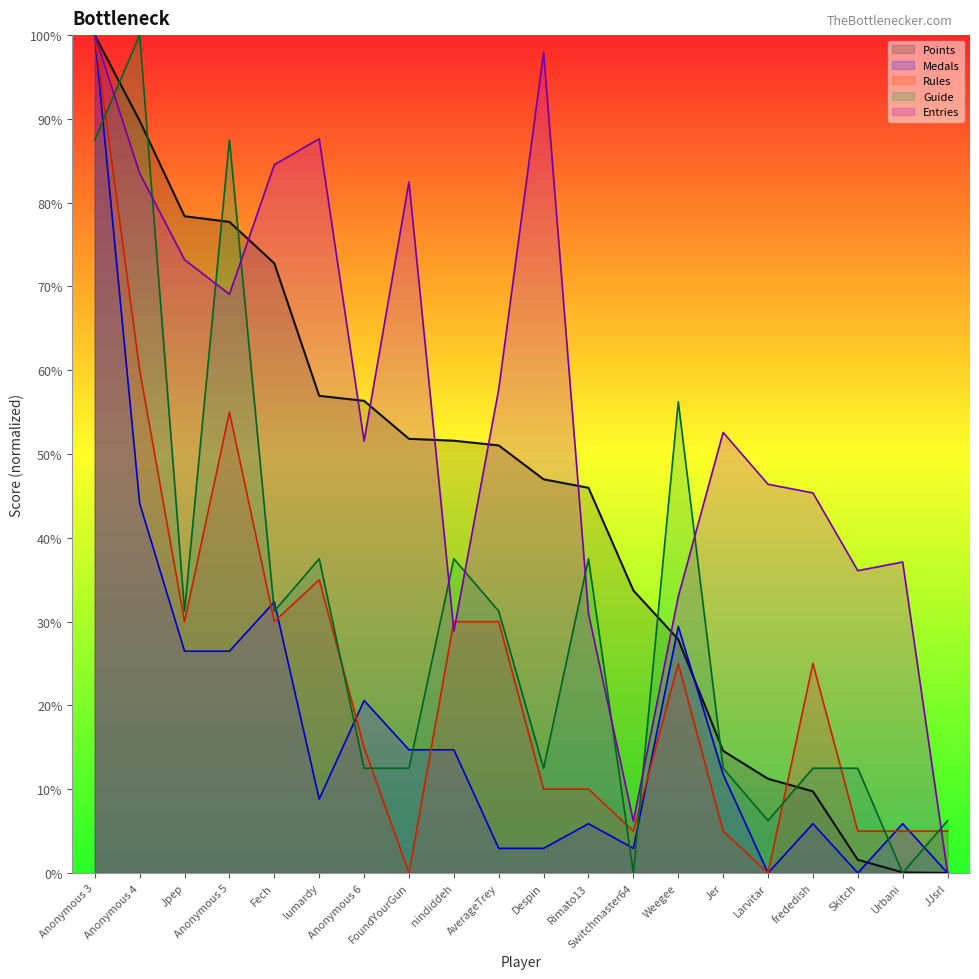

At which category does the chart reach its peak across all series?

Anonymous 3